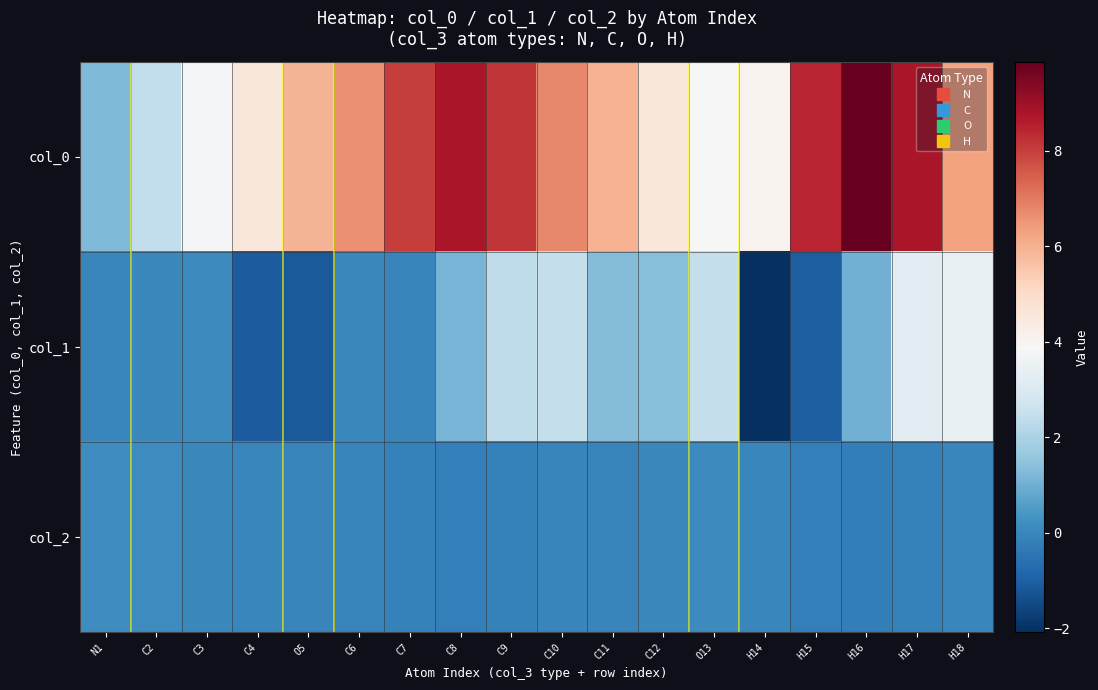

Which label corresponds to the smallest value in the chart?

H14